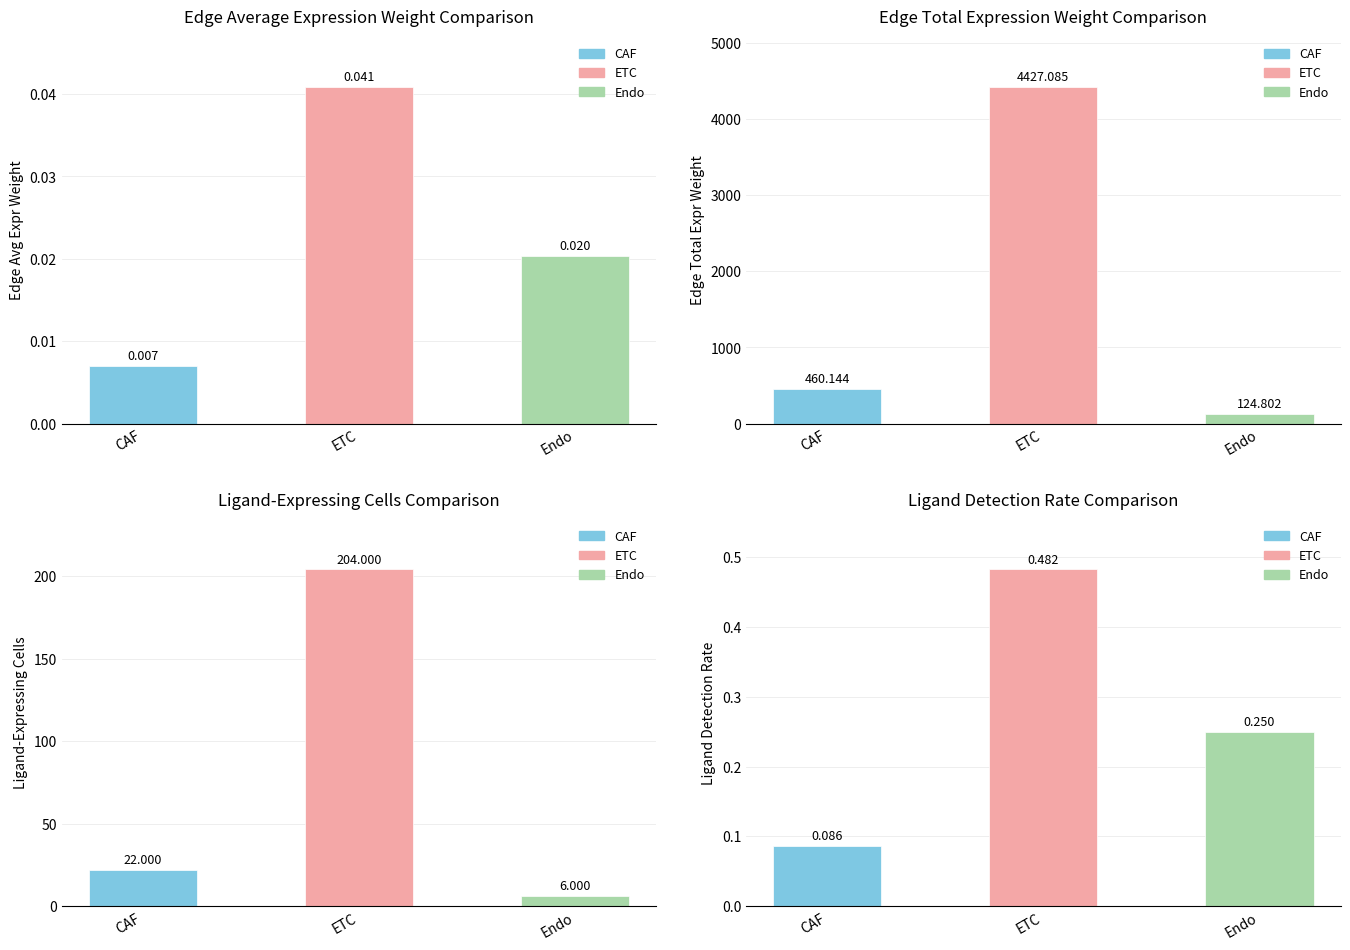

At Endo, list the series in order from largest to smallest.

Edge total expression weight, Ligand-expressing cells, Ligand detection rate, Edge average expression weight